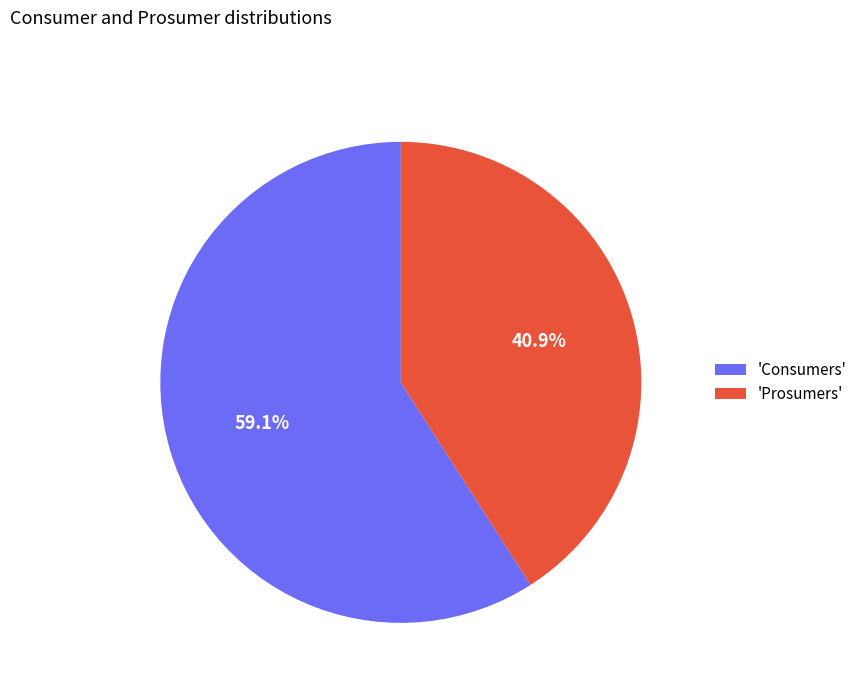

Is the sum of 'Prosumers' and 'Consumers' greater than half?

Yes